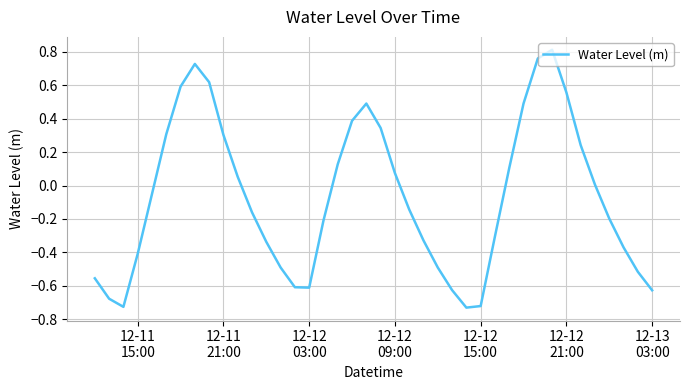

What is the difference between the maximum and minimum values?

1.5